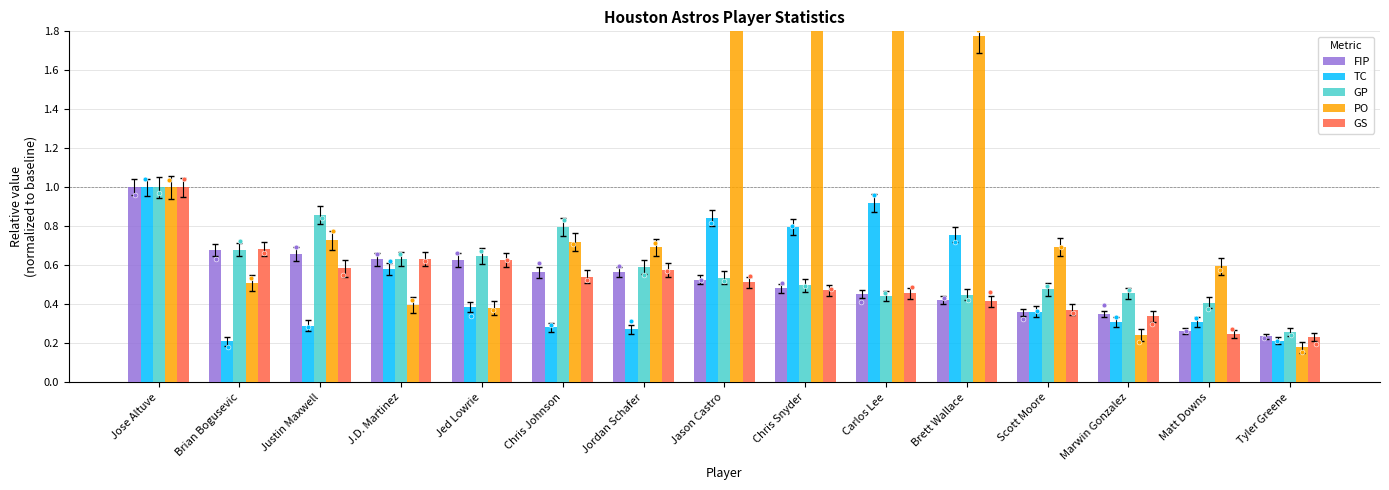

Which series reaches the minimum Y coordinate?

PO